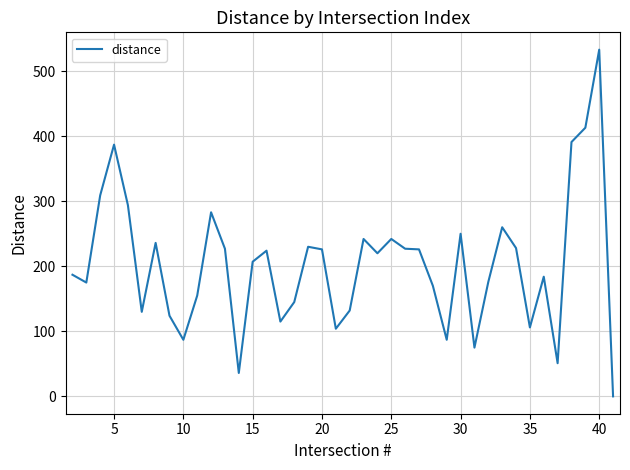

What is the difference between the maximum and minimum values?

533